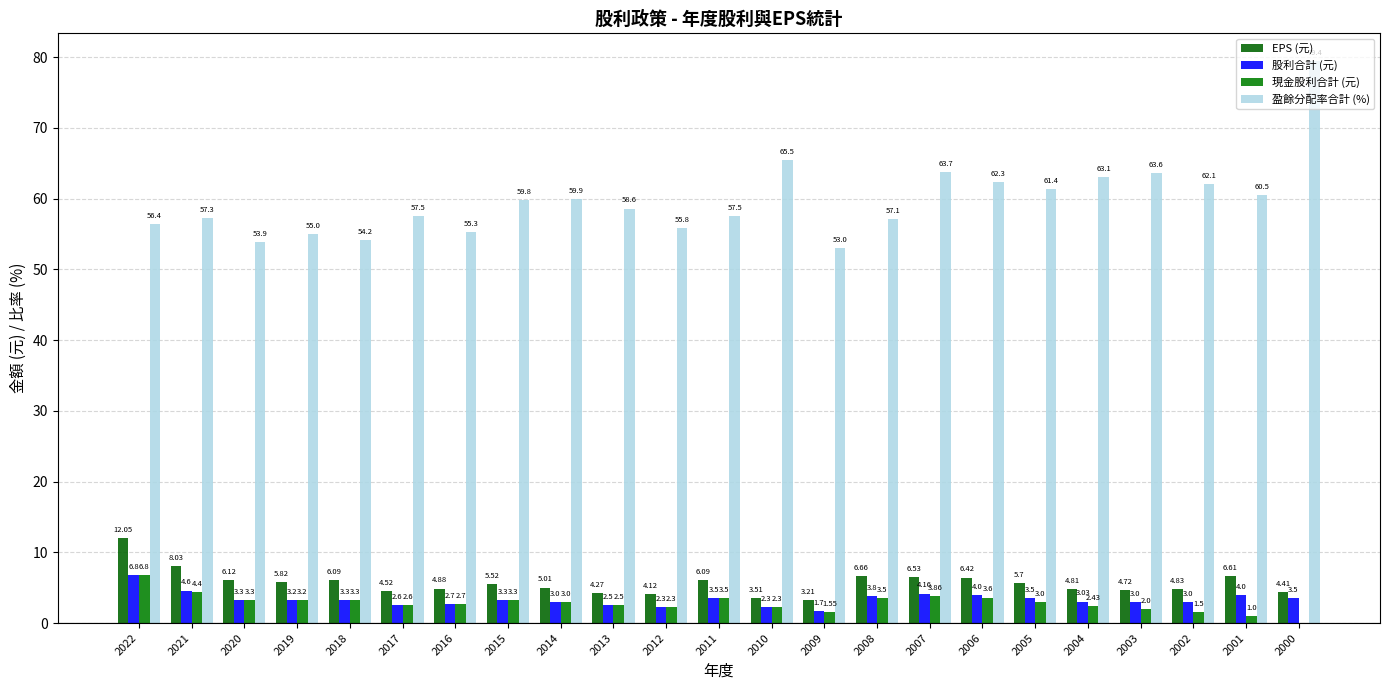

At which category is the sum across all series the highest?

2000